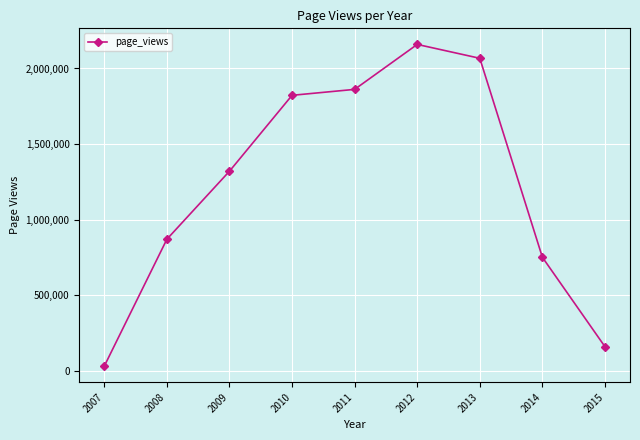

Between 2014 and 2009, which is larger?

2009